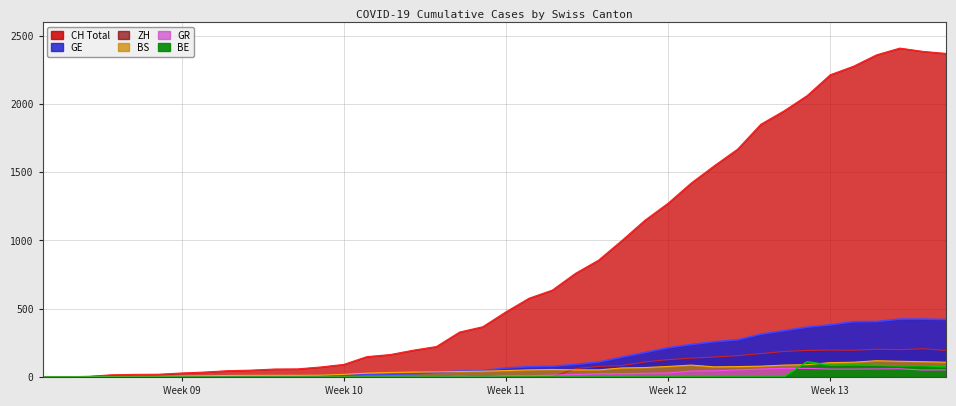

True or false: BE has a value of -34 at 8.

False